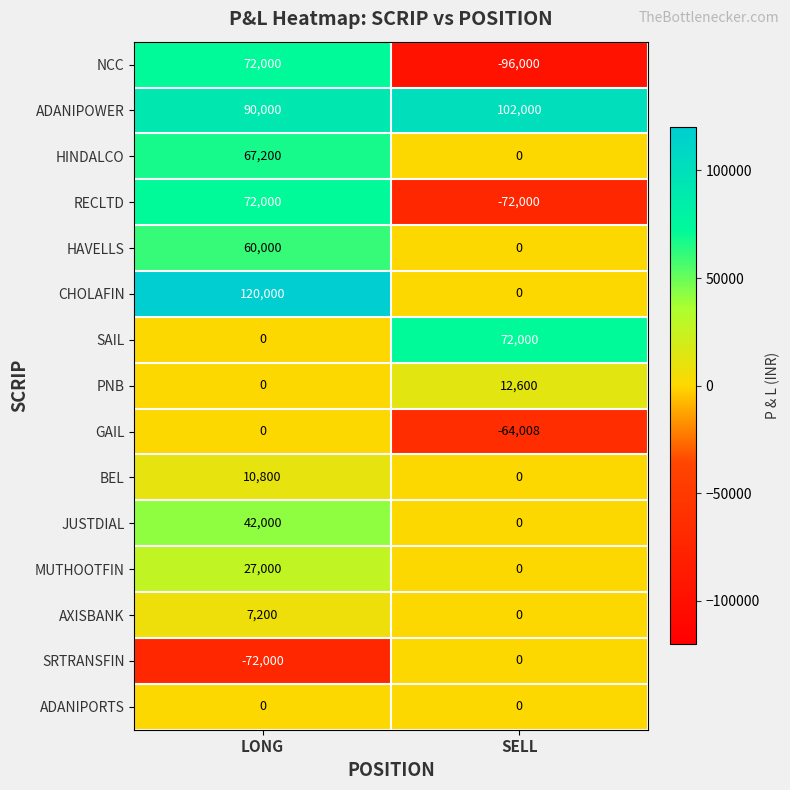

The ADANIPOWER series shows 149313 at LONG. True or false?

False